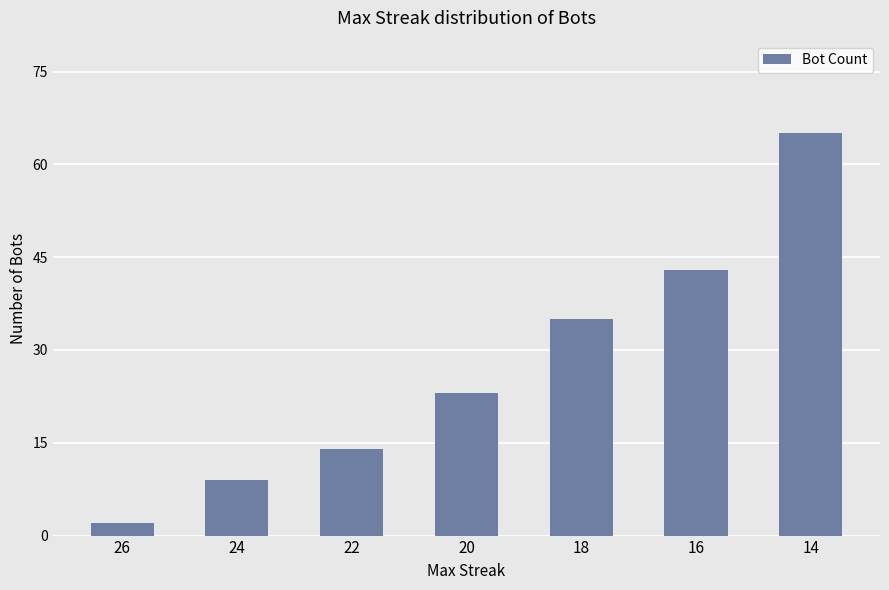

Read the value at 22, to the nearest 5.

15